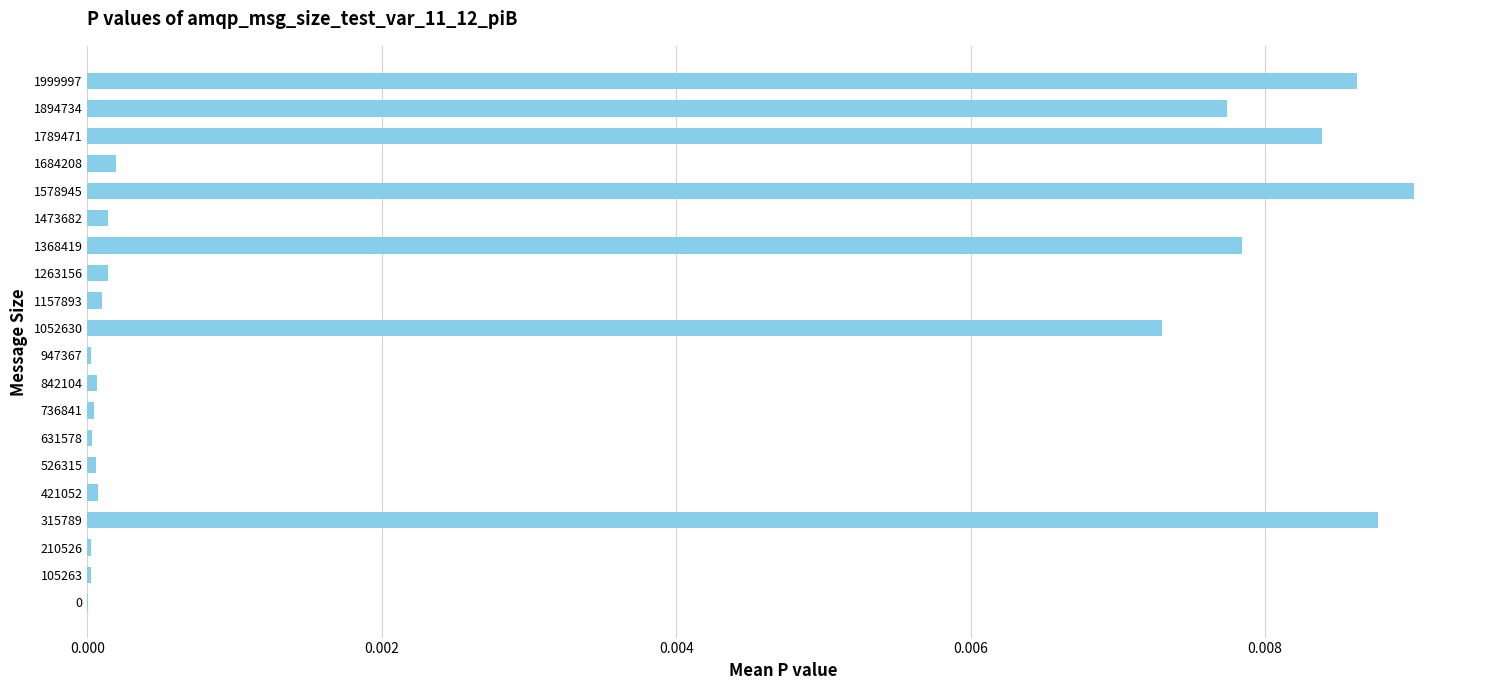

True or false: the data shows 0.0 at 1157893.

True